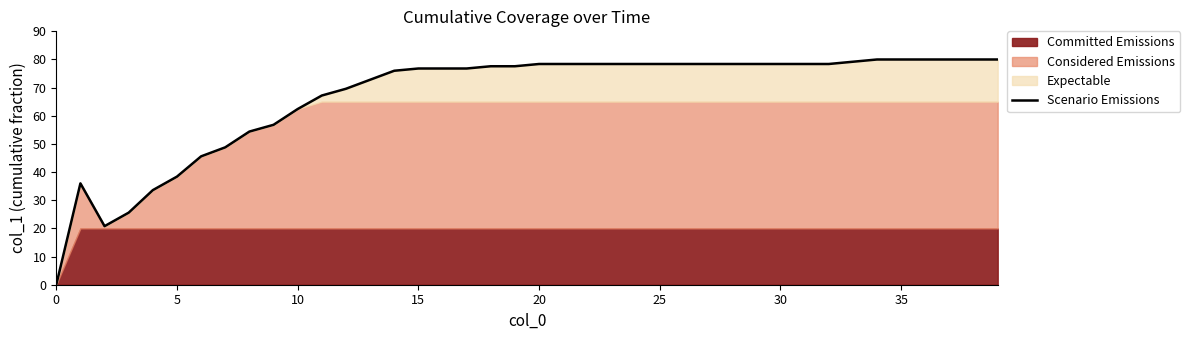

True or false: the data has more than 1 interior local peaks.

False